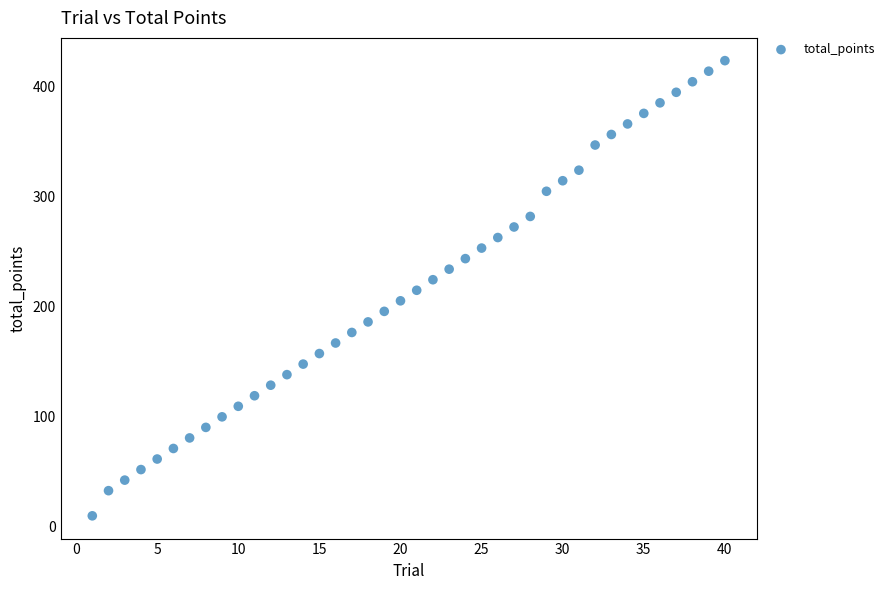

What is the range of X values (max minus min)?

39.0